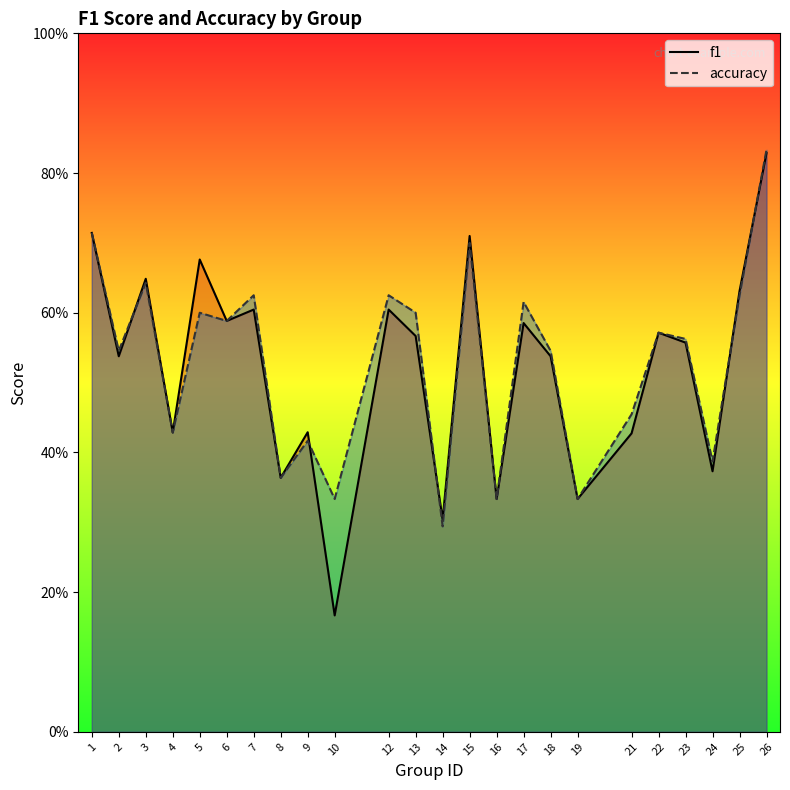

Reading right to left, list all the values displayed in this chart.

f1: 26=0.8	25=0.6	24=0.4	23=0.6	22=0.6	21=0.4	19=0.3	18=0.5	17=0.6	16=0.3	15=0.7	14=0.3	13=0.6	12=0.6	10=0.2	9=0.4	8=0.4	7=0.6	6=0.6	5=0.7	4=0.4	3=0.6	2=0.5	1=0.7
accuracy: 26=0.8	25=0.6	24=0.4	23=0.6	22=0.6	21=0.5	19=0.3	18=0.5	17=0.6	16=0.3	15=0.7	14=0.3	13=0.6	12=0.6	10=0.3	9=0.4	8=0.4	7=0.6	6=0.6	5=0.6	4=0.4	3=0.6	2=0.5	1=0.7